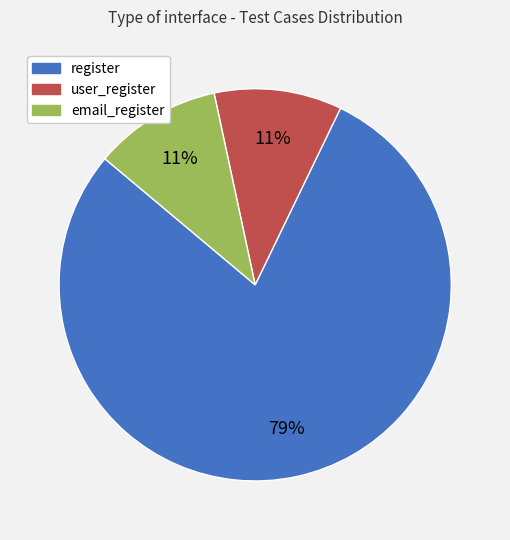

What is the majority slice?

register